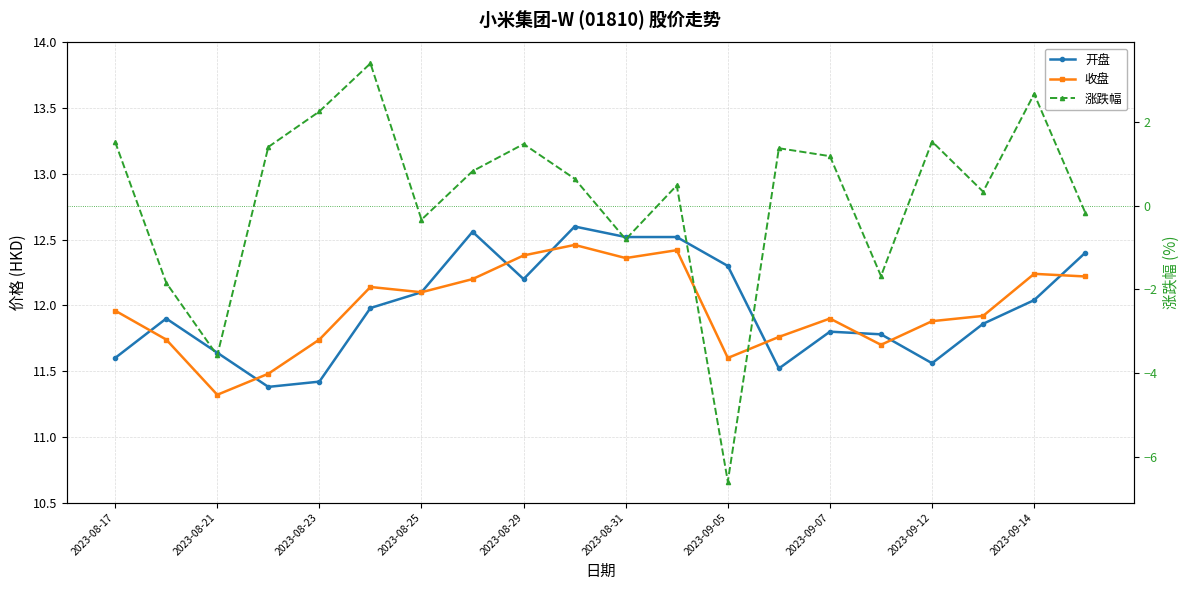

Is the value of 收盘 at 2023-09-05 greater than the value of 涨跌幅 at 15?

Yes